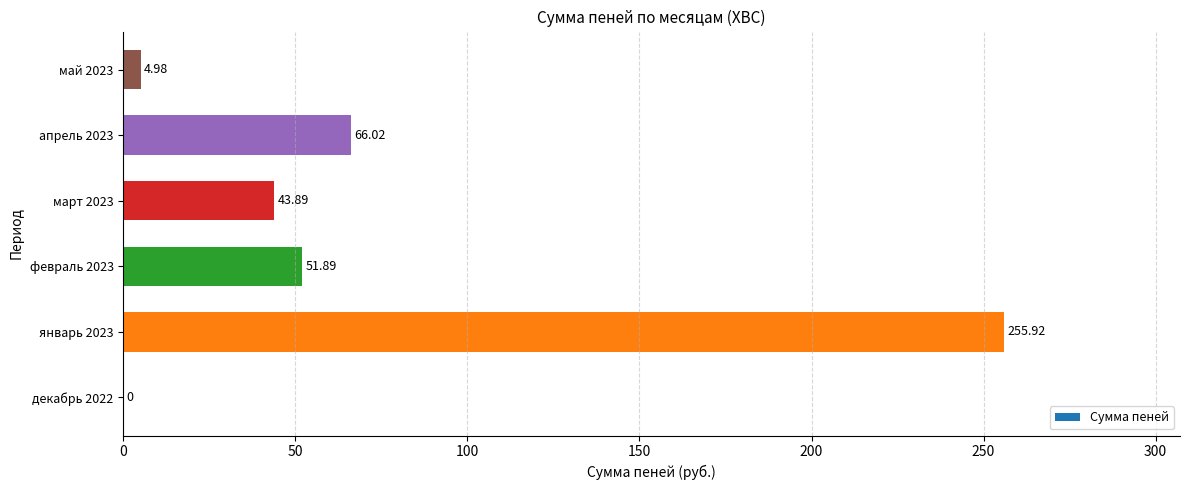

What is the change in value from декабрь 2022 to апрель 2023?

+66.0